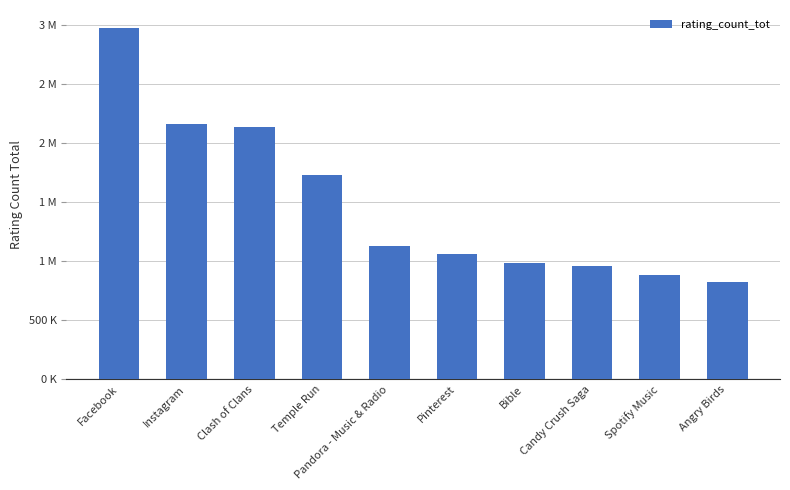

Rank the categories by value from lowest to highest.

Angry Birds, Spotify Music, Candy Crush Saga, Bible, Pinterest, Pandora - Music & Radio, Temple Run, Clash of Clans, Instagram, Facebook